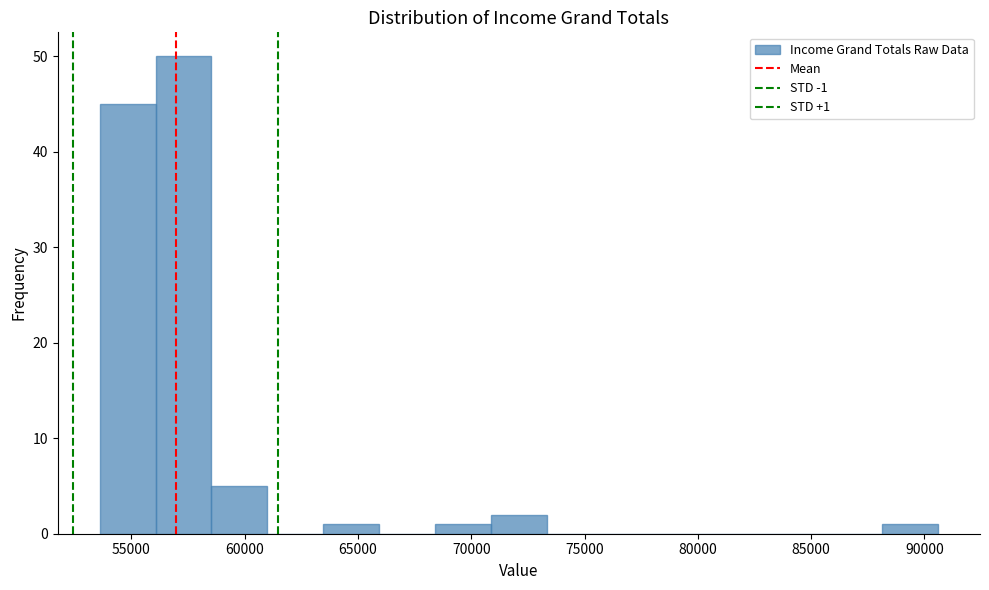

Which range on the x-axis has the tallest bar?

56000 to 58500